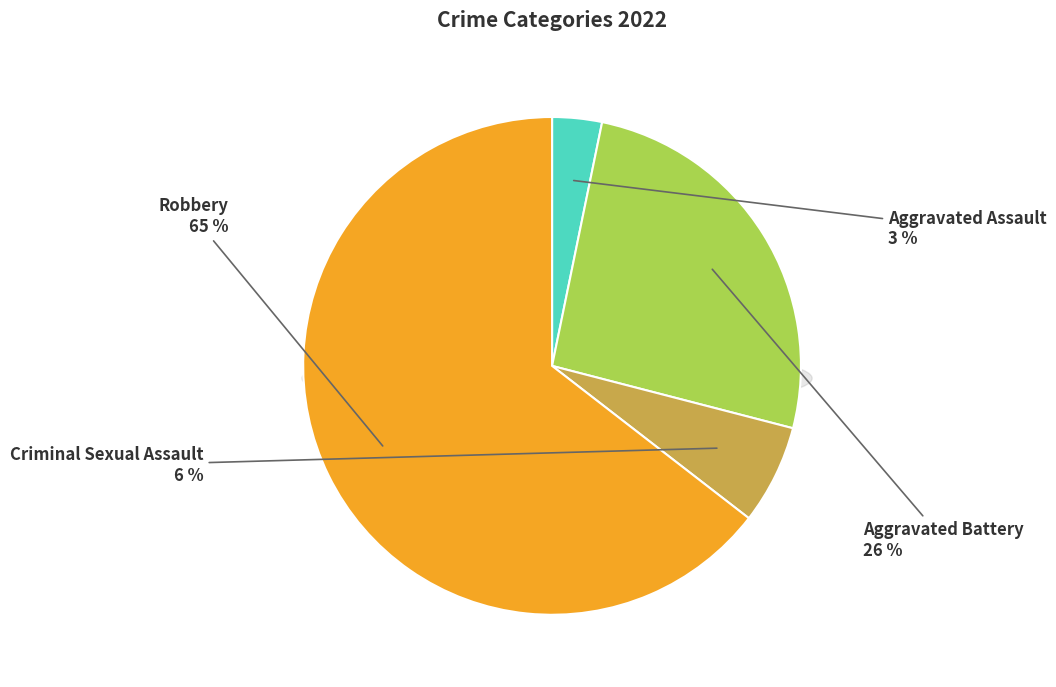

What is the ratio of the value at Aggravated Assault to the value at Criminal Sexual Assault?

0.5